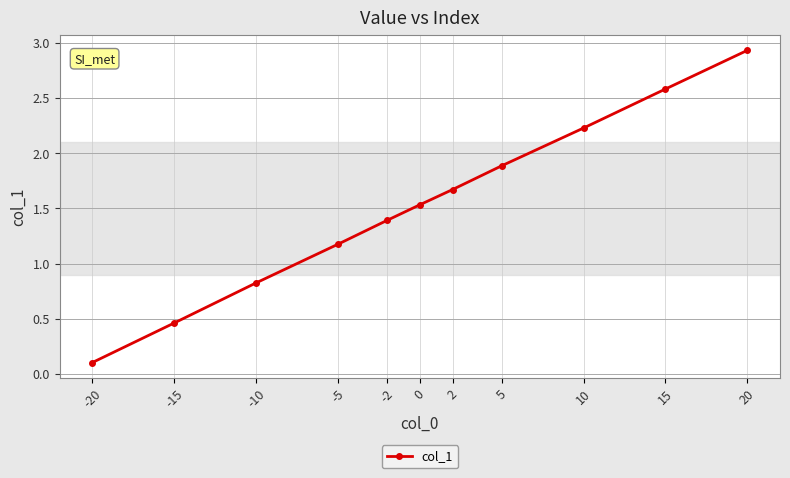

At which category does the chart reach its peak across all series?

20